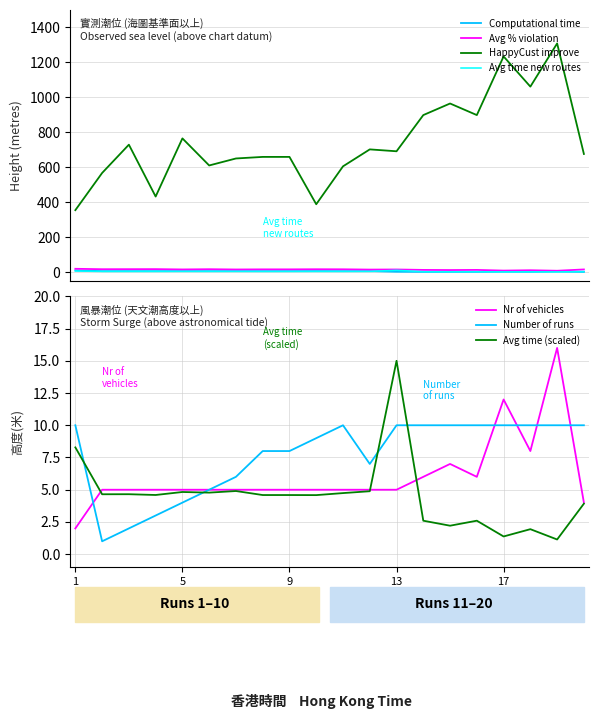

True or false: Avg % violation and HappyCust improve intersect in this chart.

False